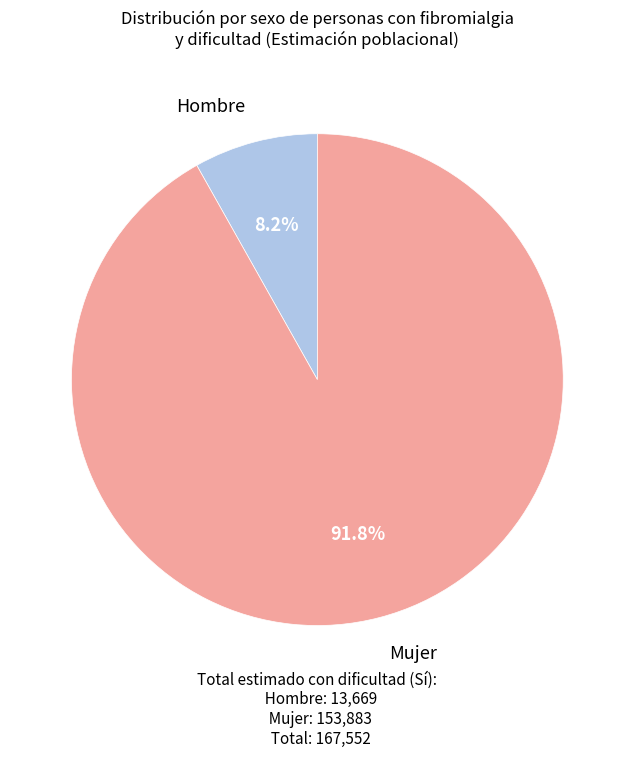

To the nearest percent, what is the difference between the largest and smallest slice percentages?

84%